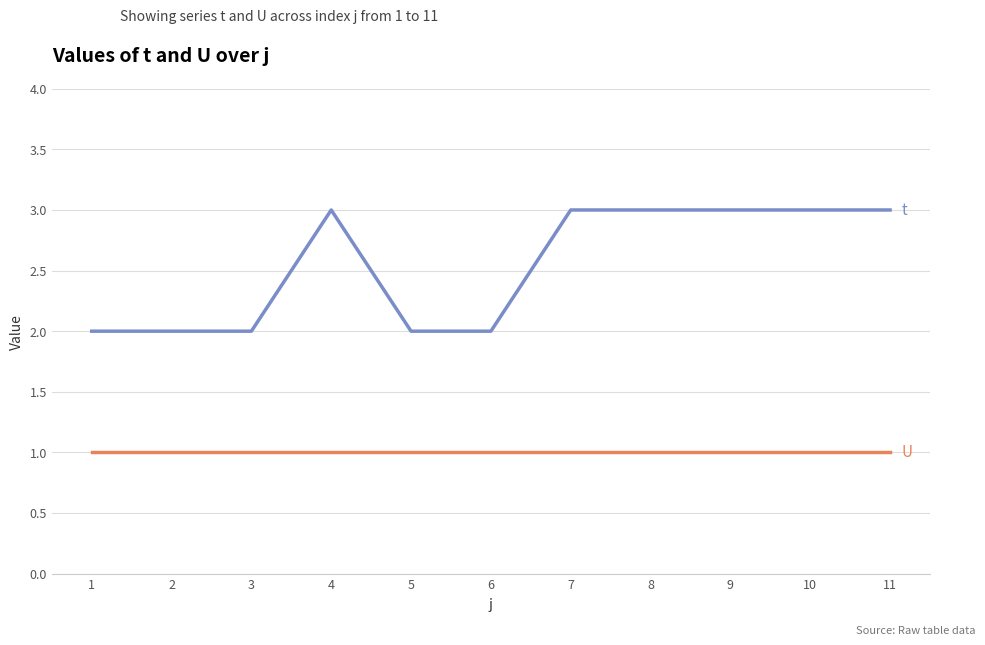

What is the total value across all series at 7?

4